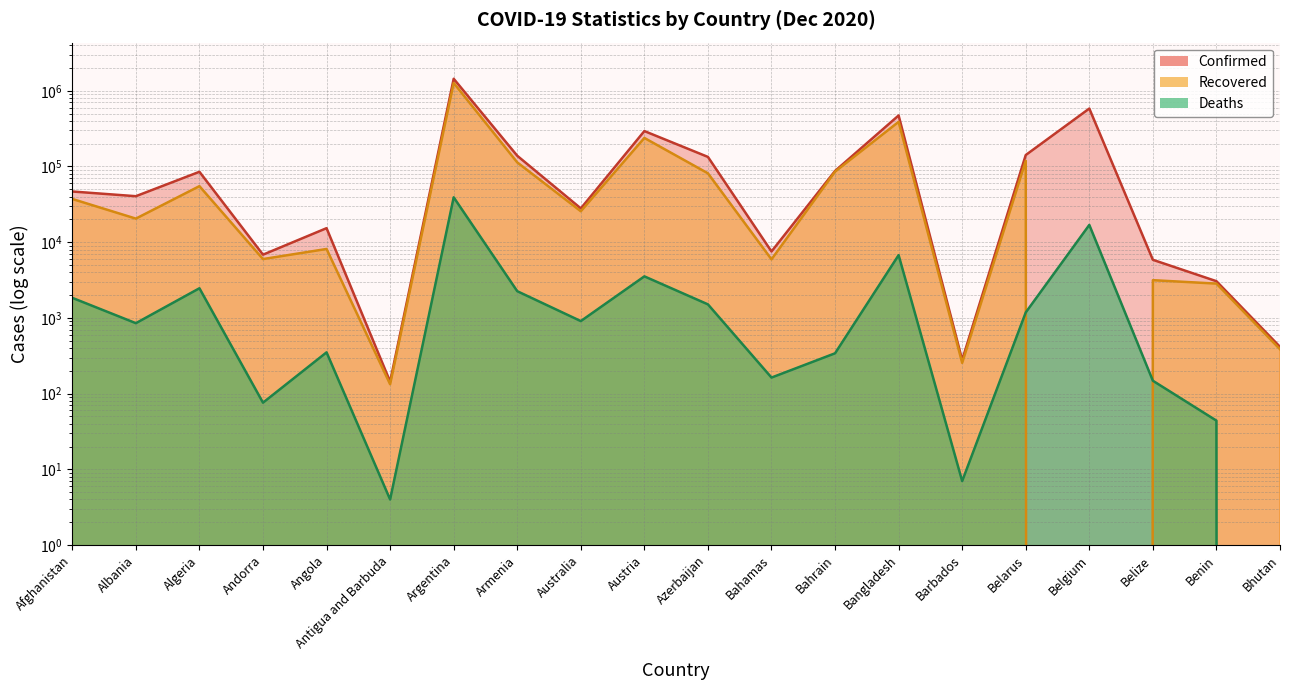

What is the total value across all series at Albania?

61837